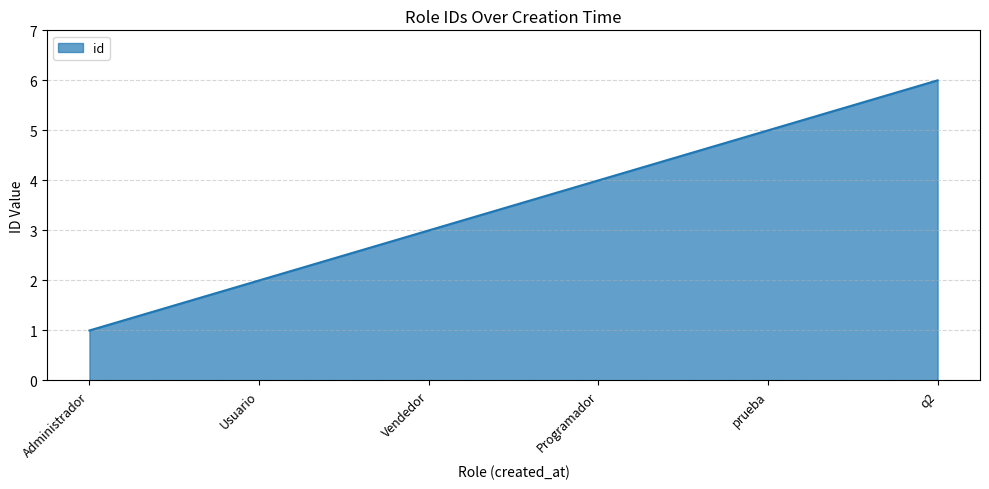

Which label corresponds to the largest value in the chart?

q2